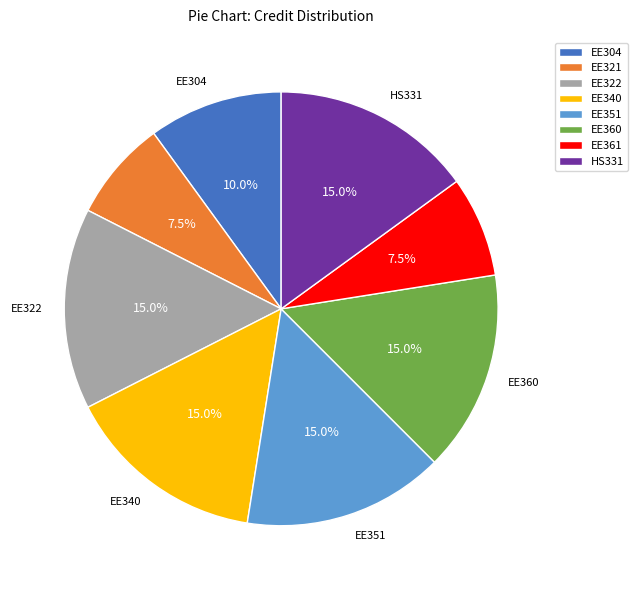

What percentage is NOT represented by EE351?

85.0%